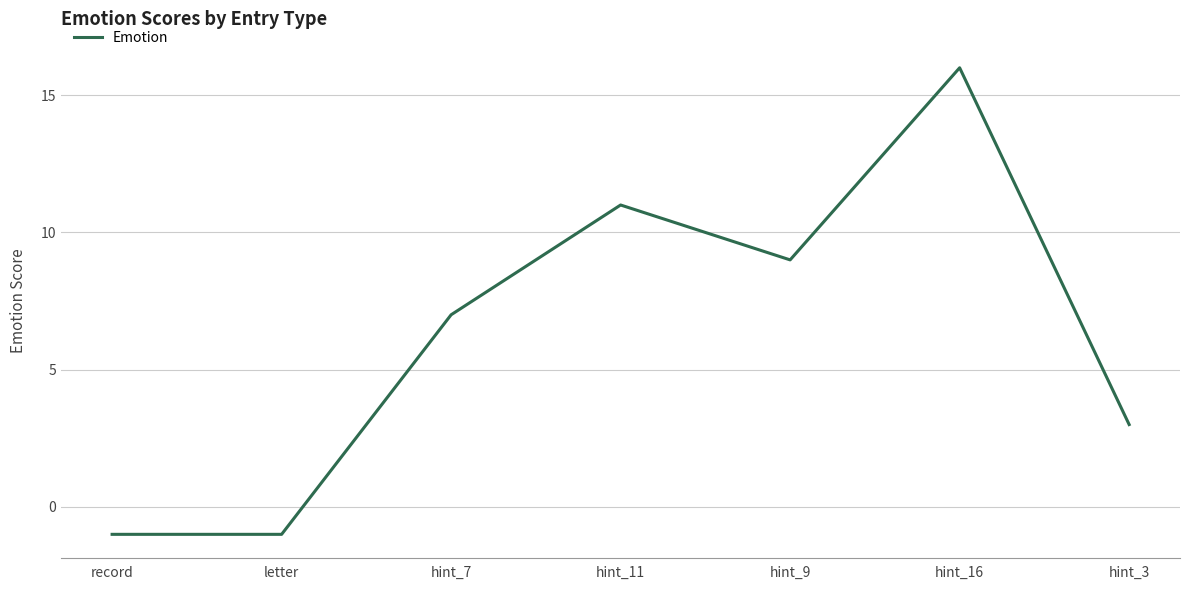

How many lines are shown in the chart?

1